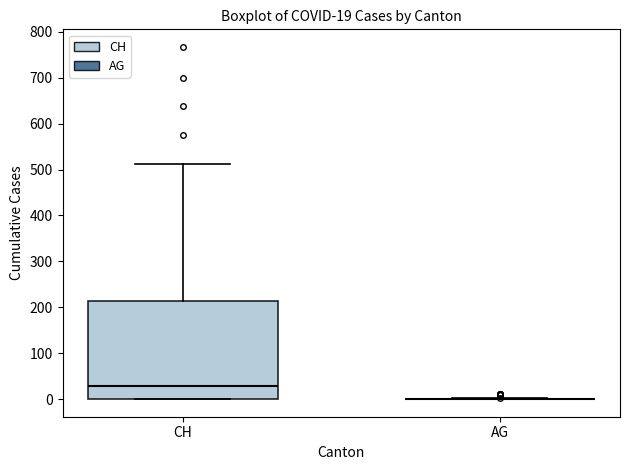

Which box is the tallest, from its lower edge to its upper edge?

CH